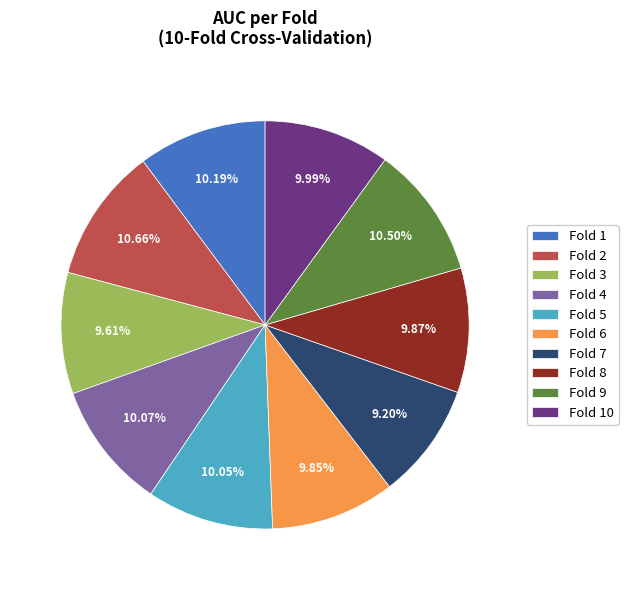

To the nearest percent, what portion does Fold 4 represent?

10%